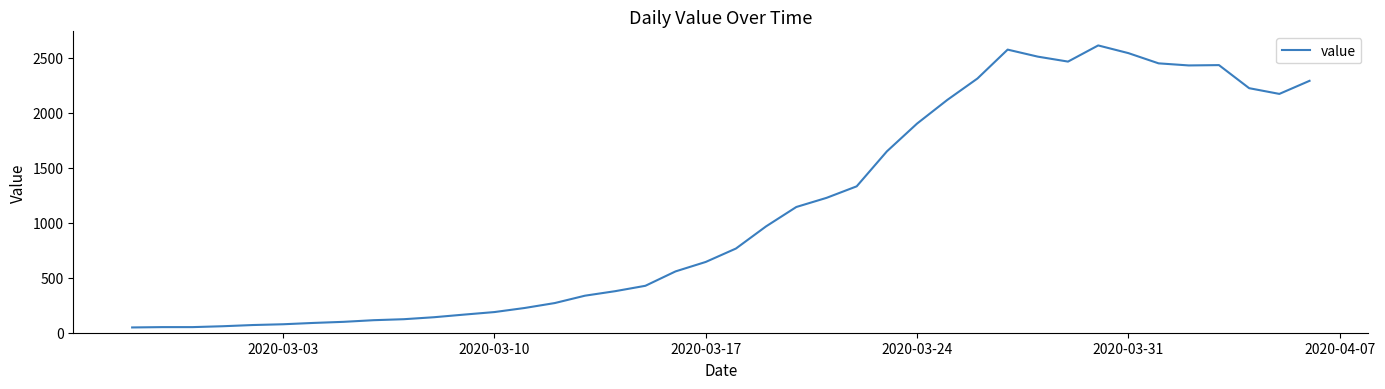

How many categories are shown in the chart?

40